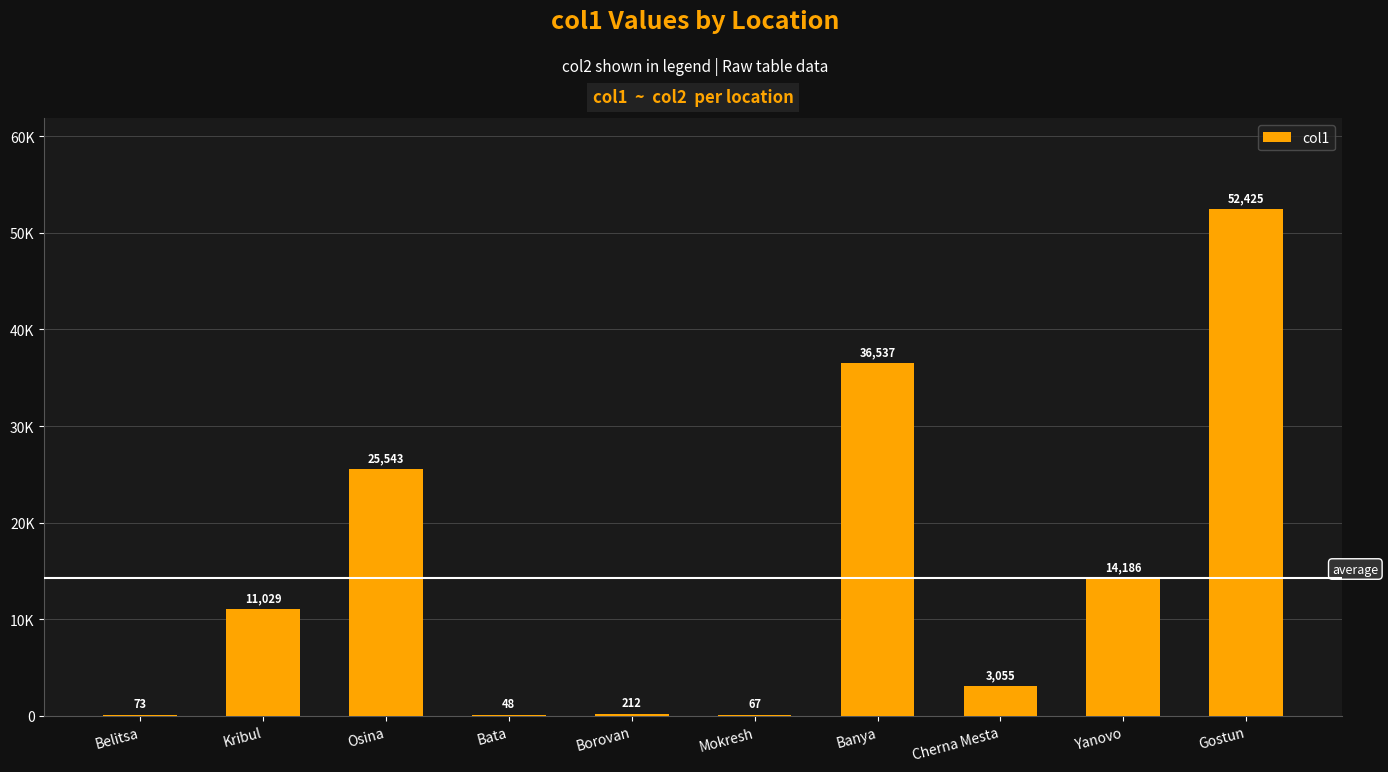

What is the greatest value displayed?

52425.0